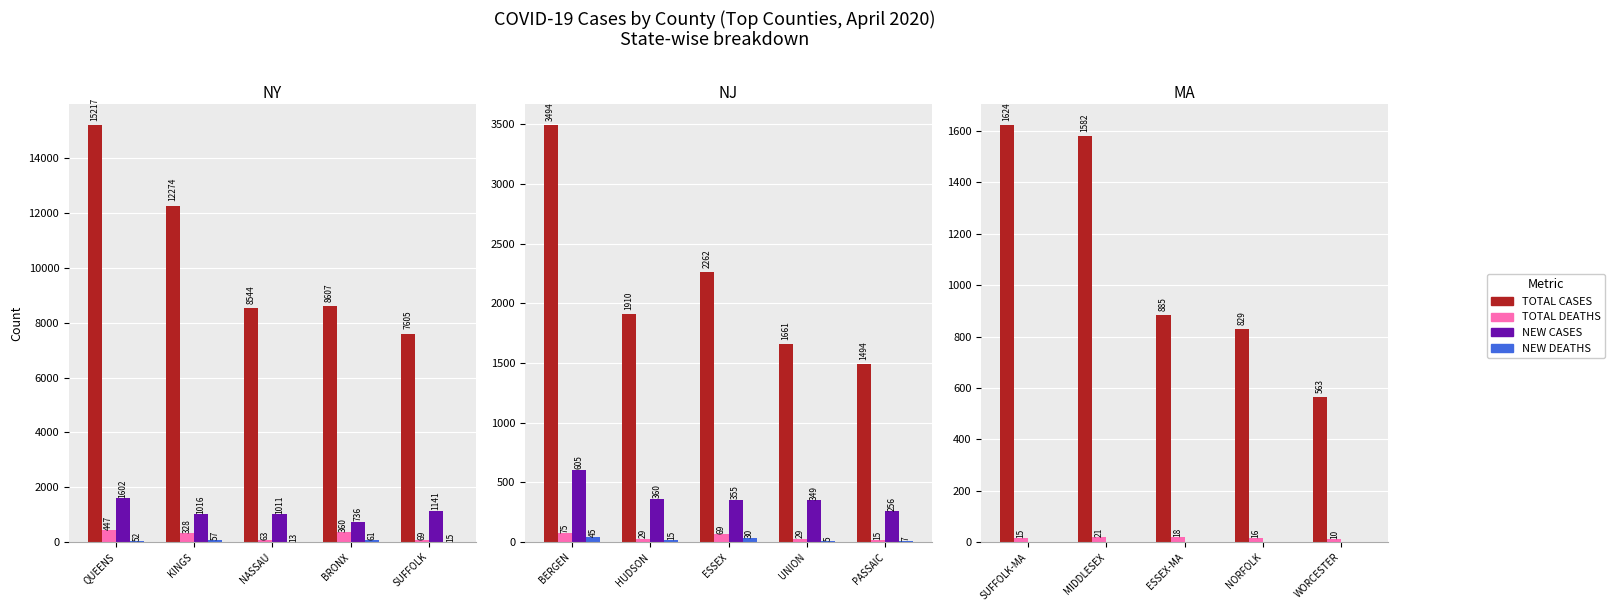

What is the label of the 1st bar from the left?

SUFFOLK-MA